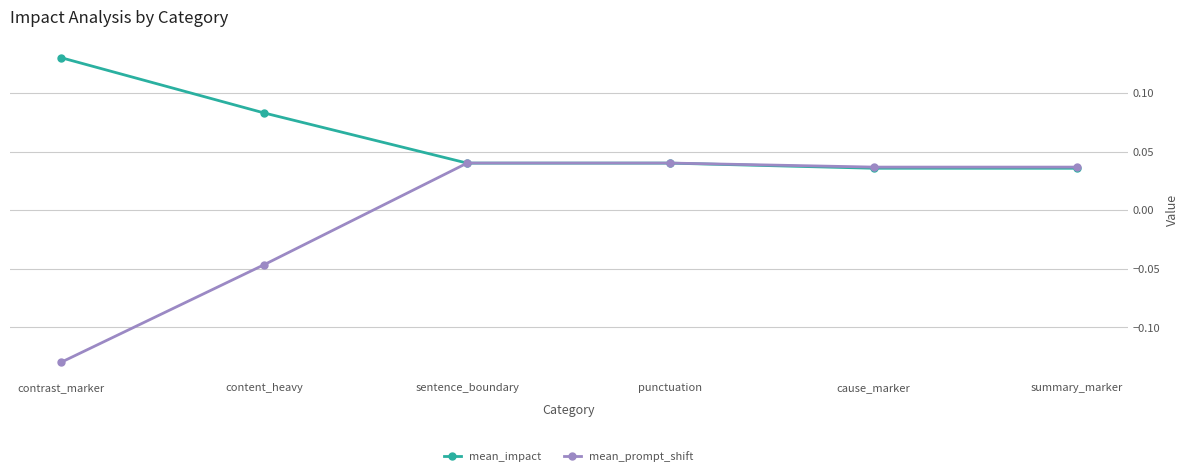

What are all the series names shown in the legend?

mean_impact, mean_prompt_shift